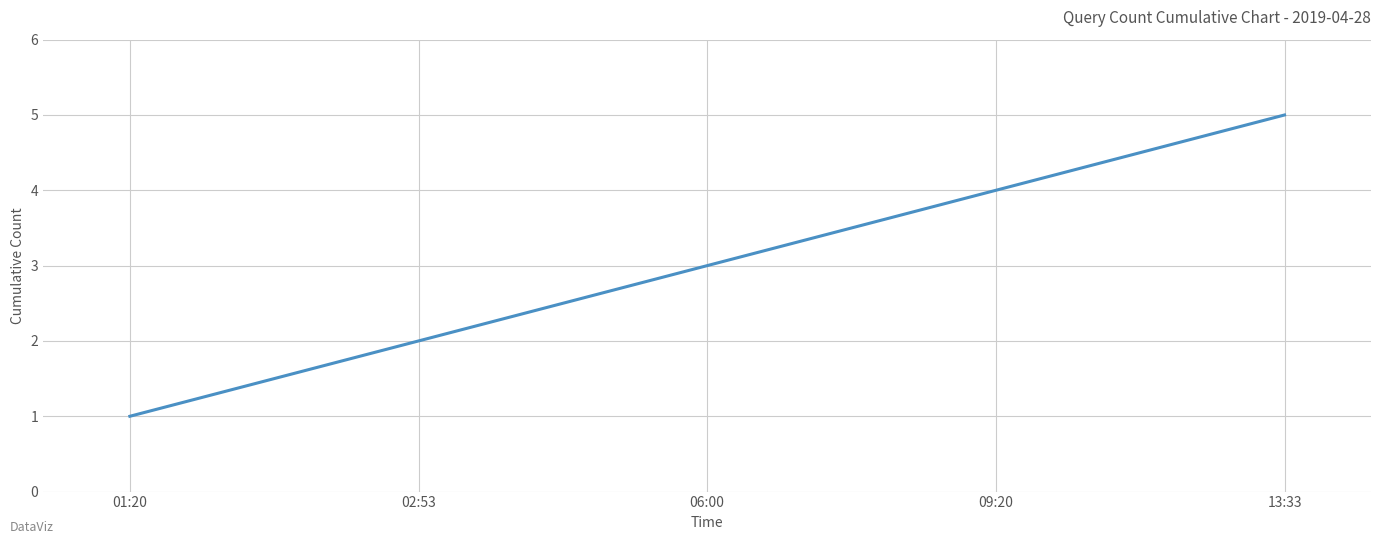

True or false: the data has more than 0 interior local peaks.

False